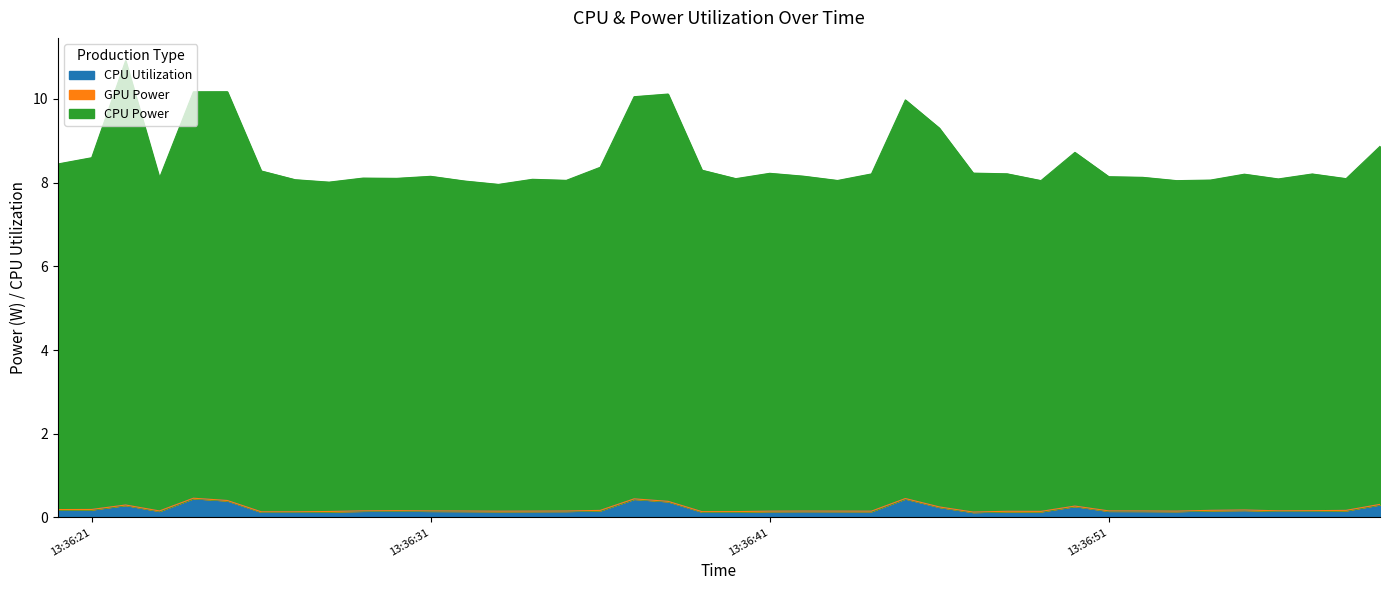

The CPU Power series shows 8.2 at 2025-04-09 13:36:48. True or false?

True